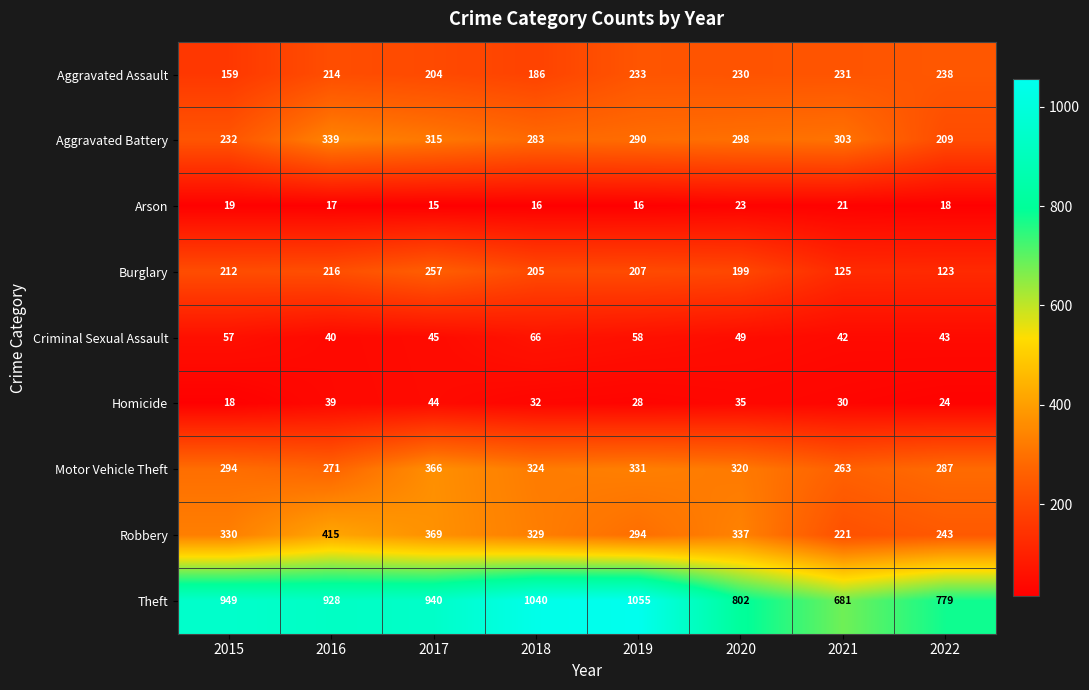

What is the difference between the maximum and second lowest values in the Motor Vehicle Theft series?

95